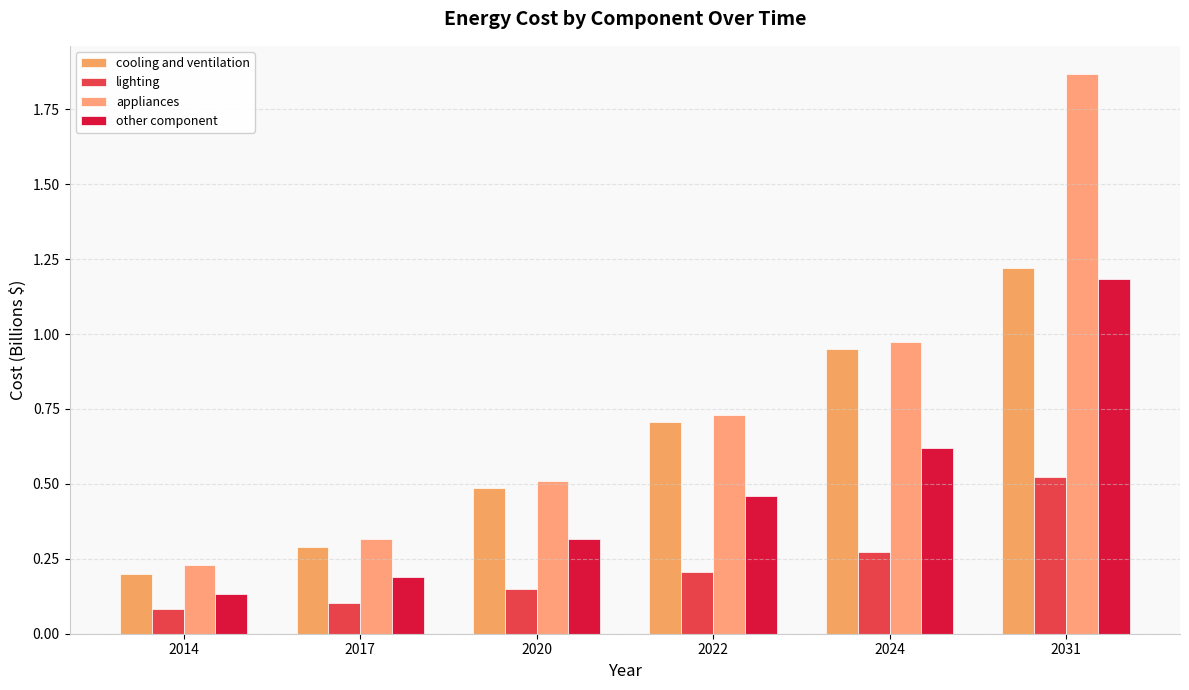

What is the value of the lighting bar at the 3rd from the left?

0.1